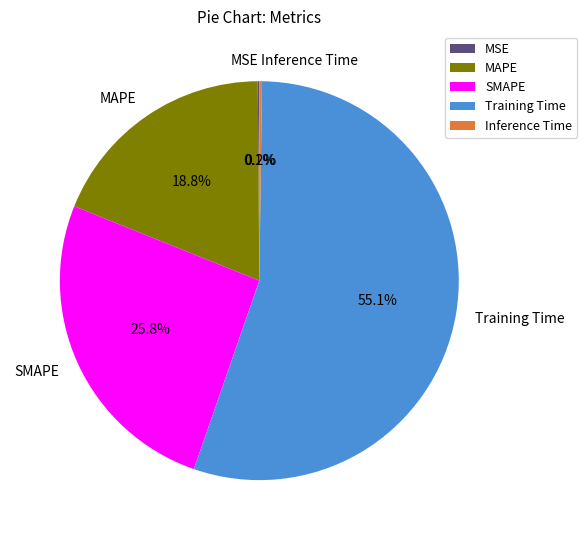

Between Training Time and MAPE, which is larger?

Training Time